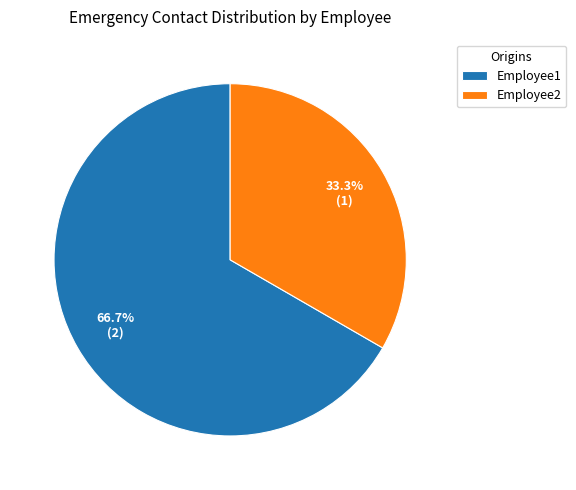

How many segments does this pie chart have?

2